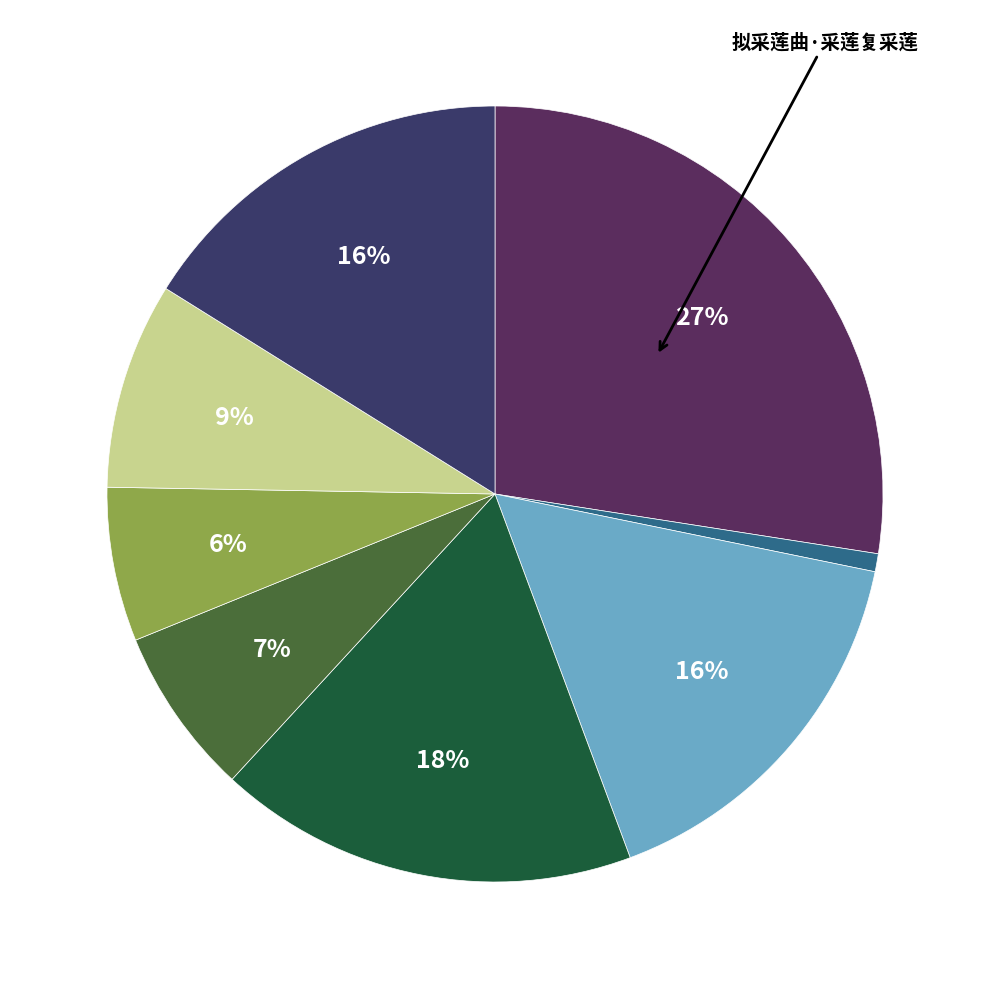

Count the number of slices in the pie.

8